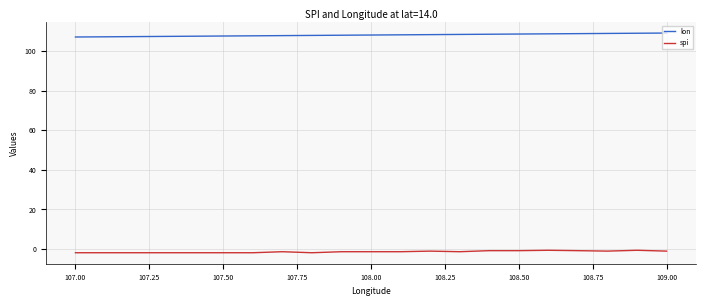

What is the maximum value shown in the chart?

109.0